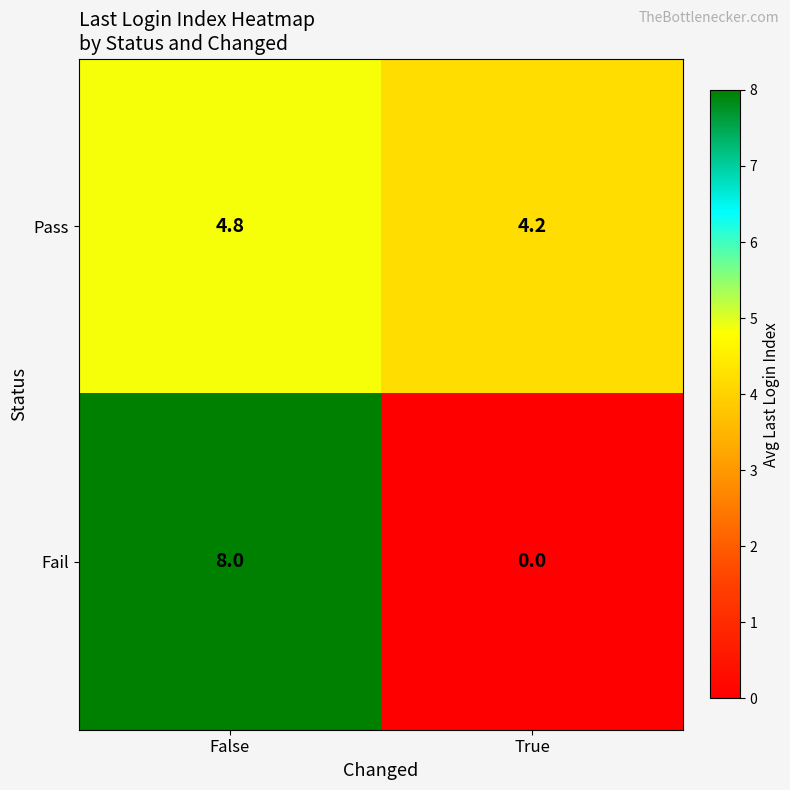

Which label corresponds to the smallest value in the chart?

True